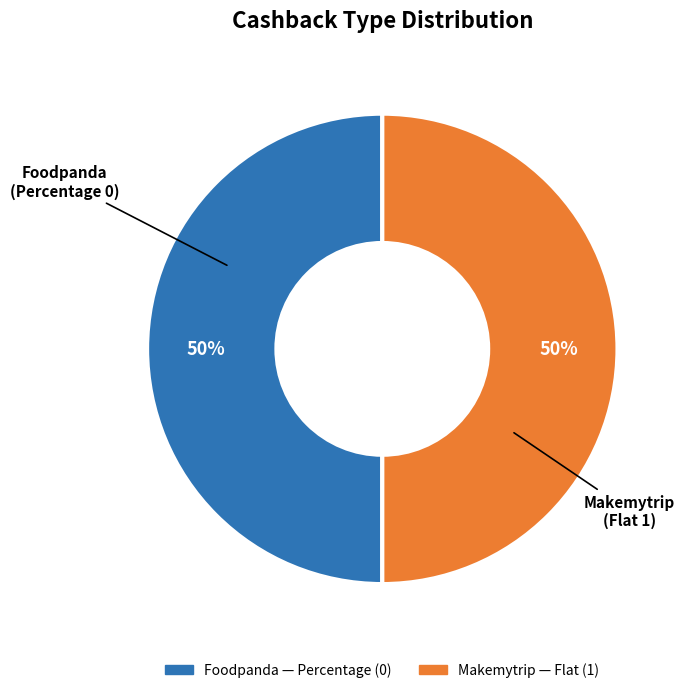

To the nearest percent, what is the difference between the Foodpanda and Makemytrip slice percentages?

0%